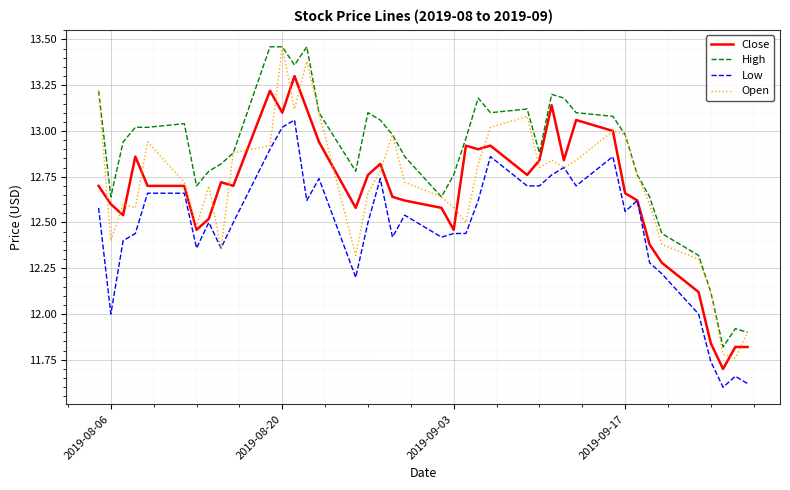

Which series has the largest total across all categories?

High